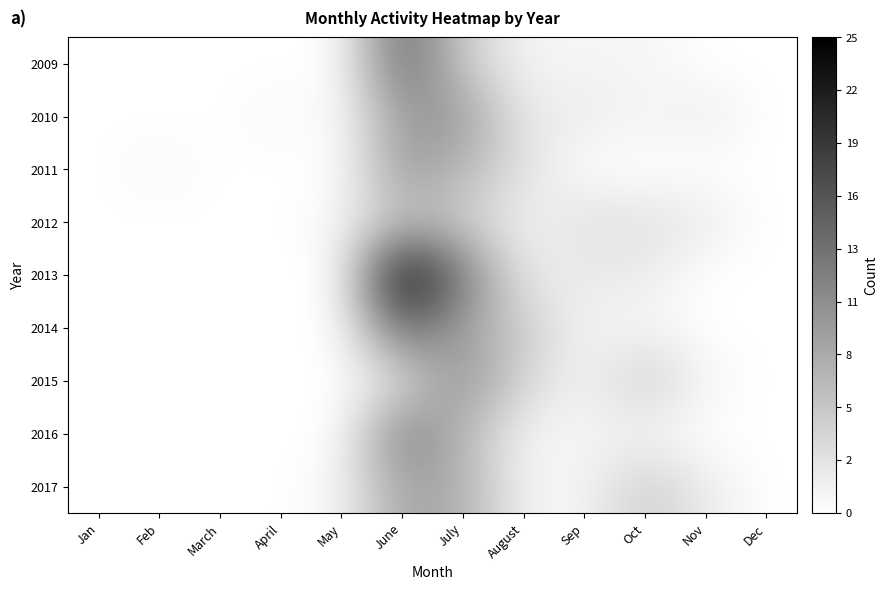

Rank the series by their maximum value, from highest to lowest.

2013, 2009, 2014, 2016, 2015, 2010, 2011, 2017, 2012